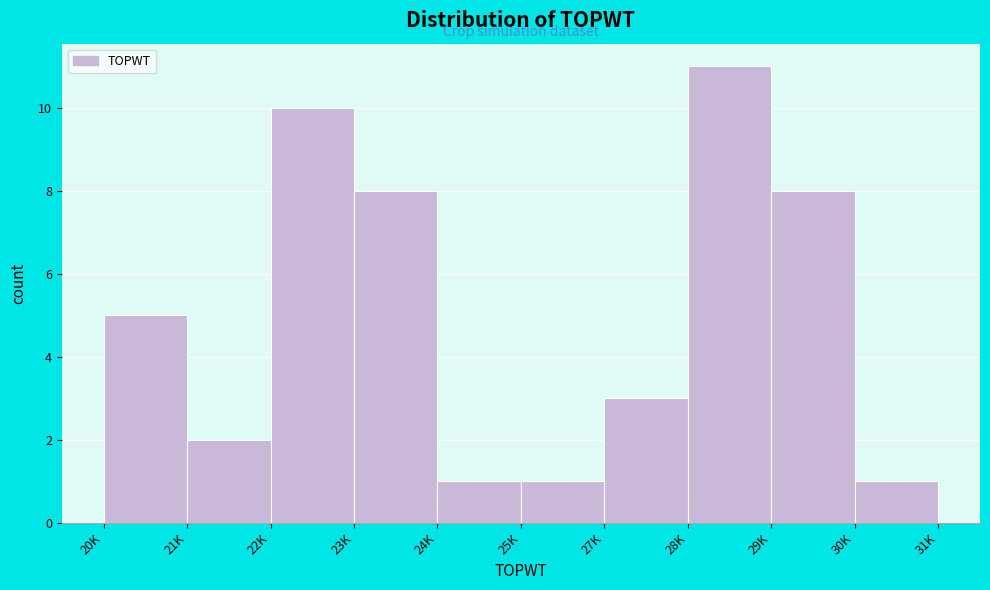

Reading left to right, what are all the values shown in this chart?

5	2	10	8	1	1	3	11	8	1